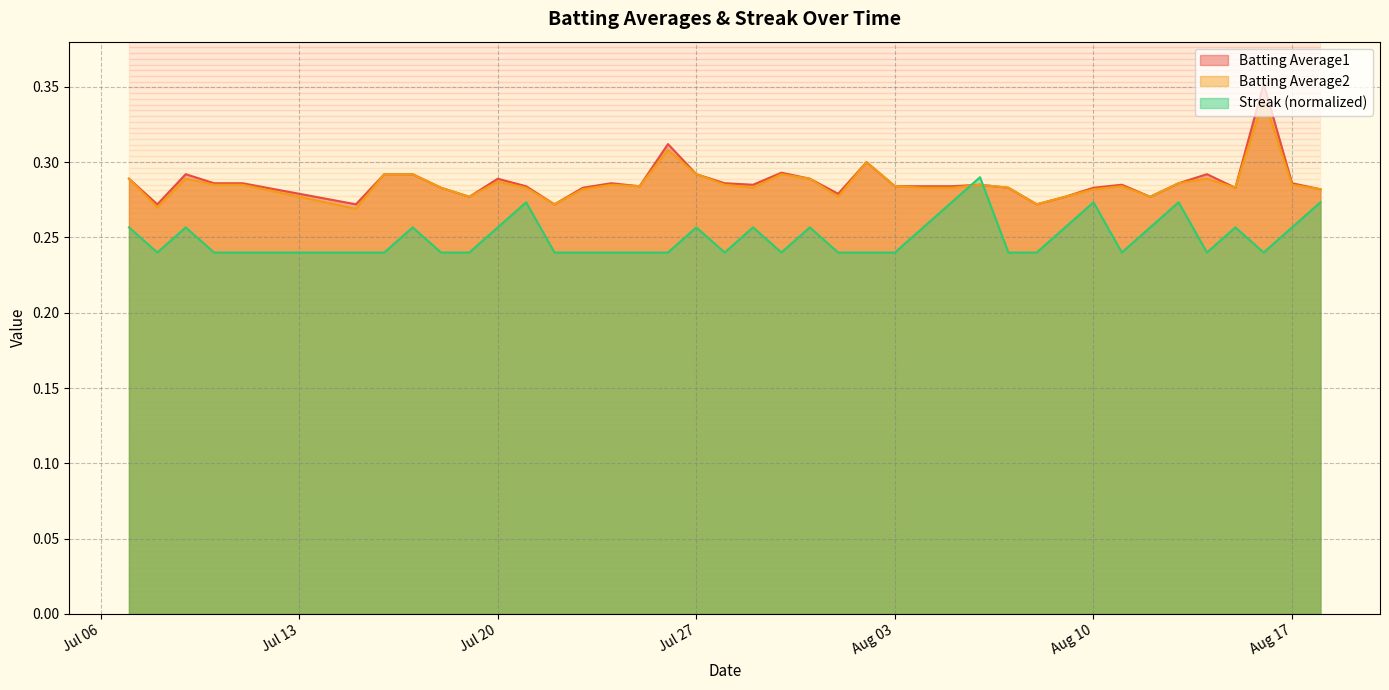

Which series has the widest spread of values?

Batting Average1